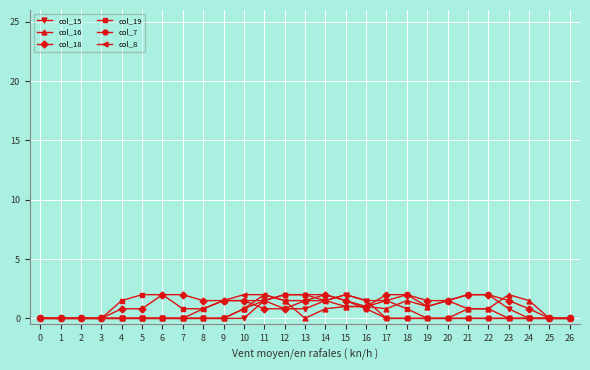

The col_8 series shows 0.0 at 2. True or false?

True